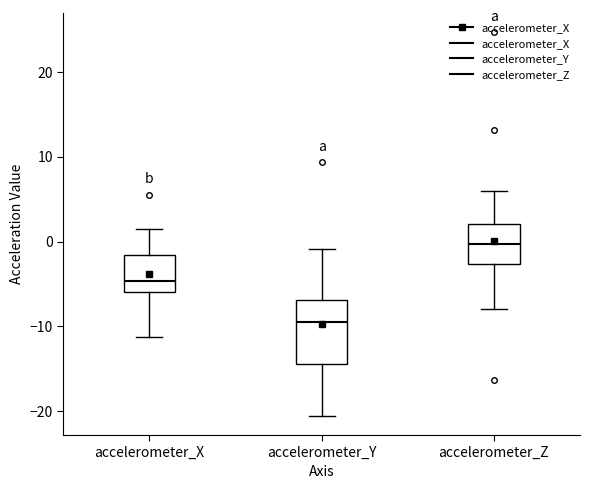

Where is the lower edge of the box for accelerometer_Z on the y-axis? The values are not printed on the chart, so give them approximately, as read against the axis.

-3